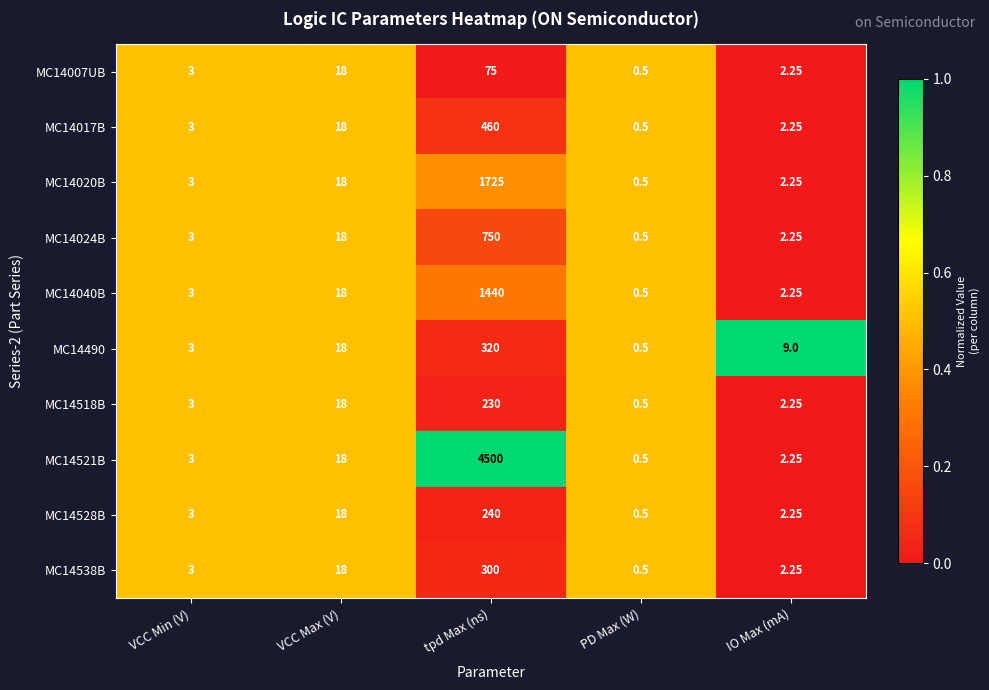

How many values in the MC14017B series are below 3?

2